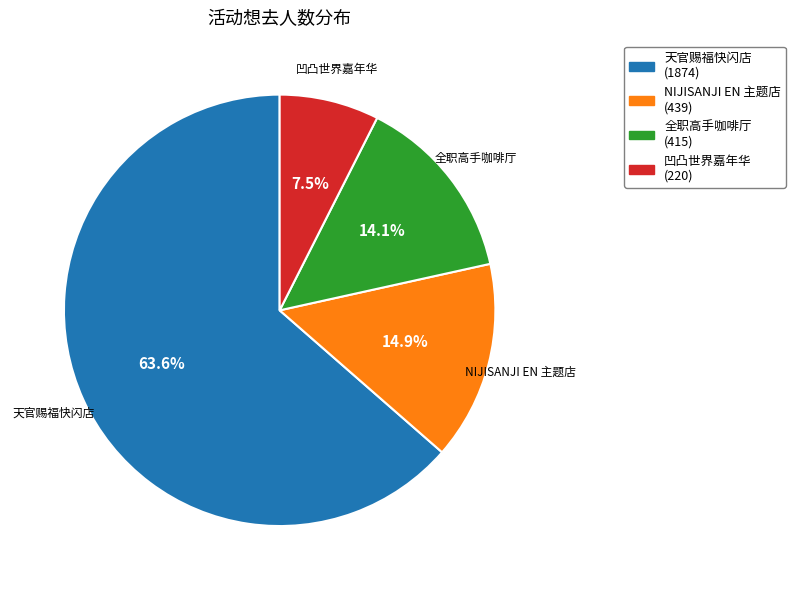

Does any single category account for the majority?

Yes